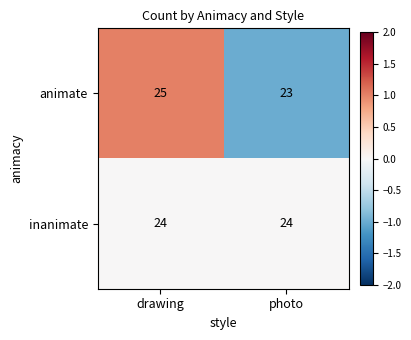

Rank the series at photo from lowest to highest value.

animate, inanimate